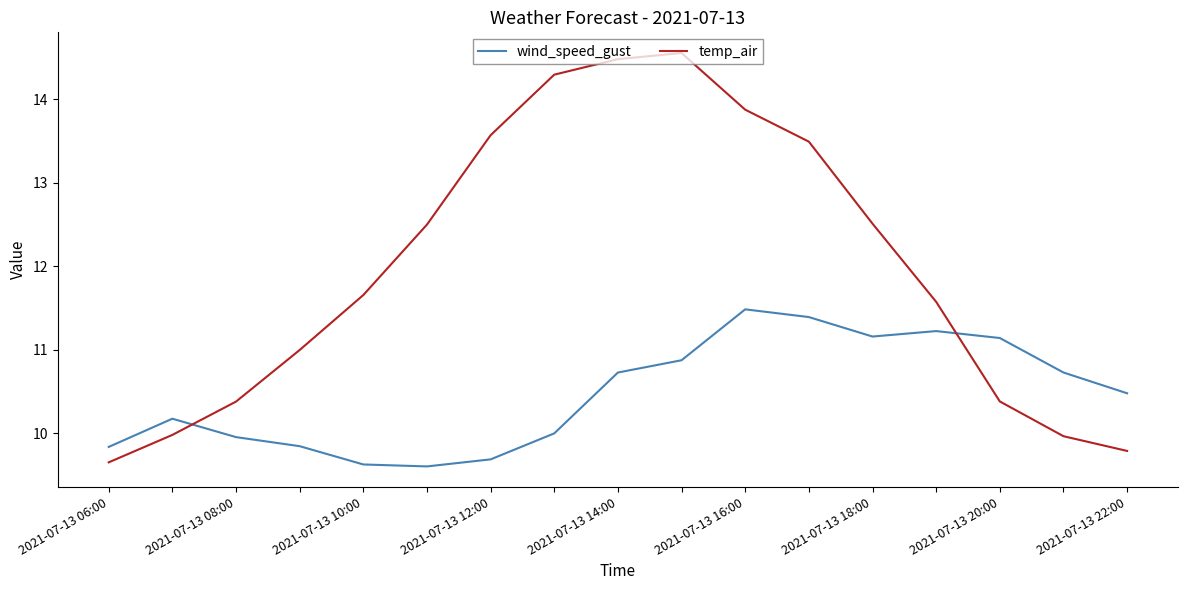

How many intersections are there between wind_speed_gust and temp_air?

2